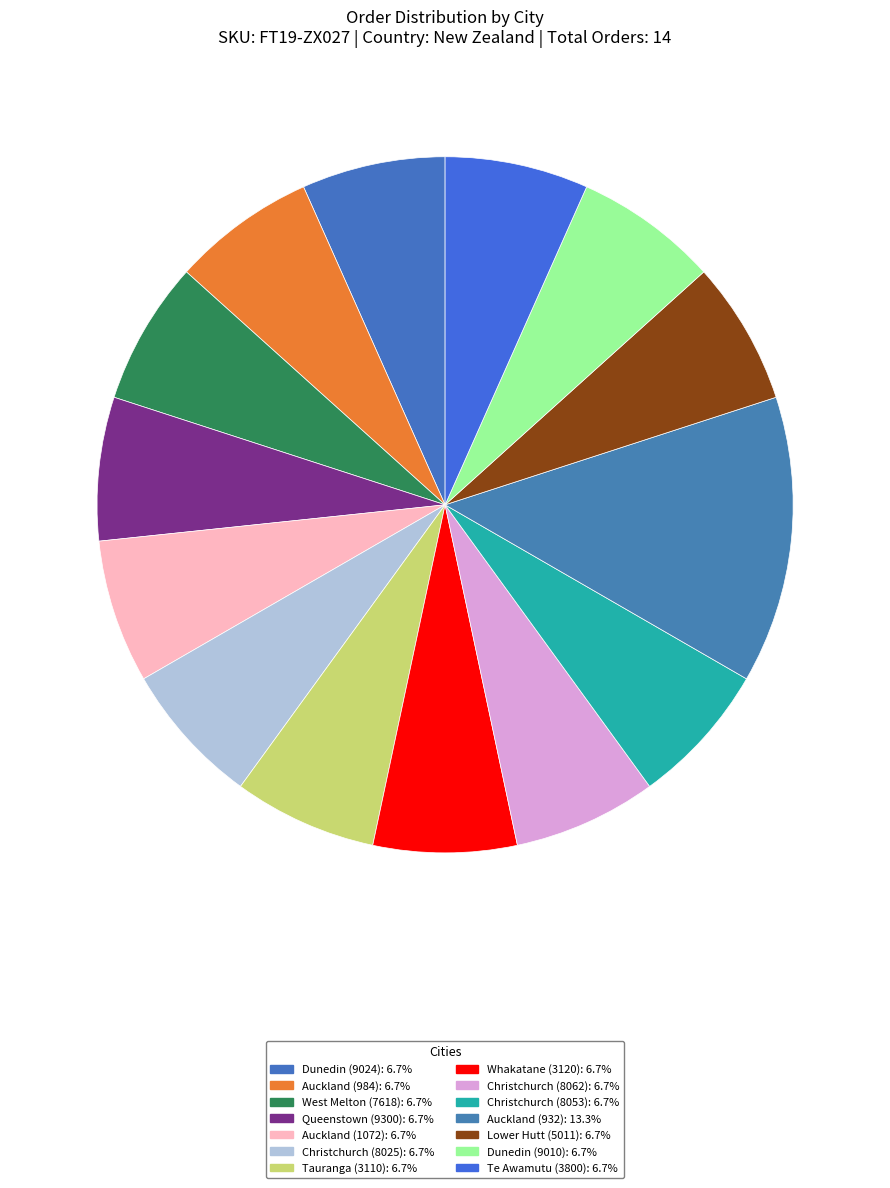

What percentage is NOT represented by Queenstown (9300)?

93.3%